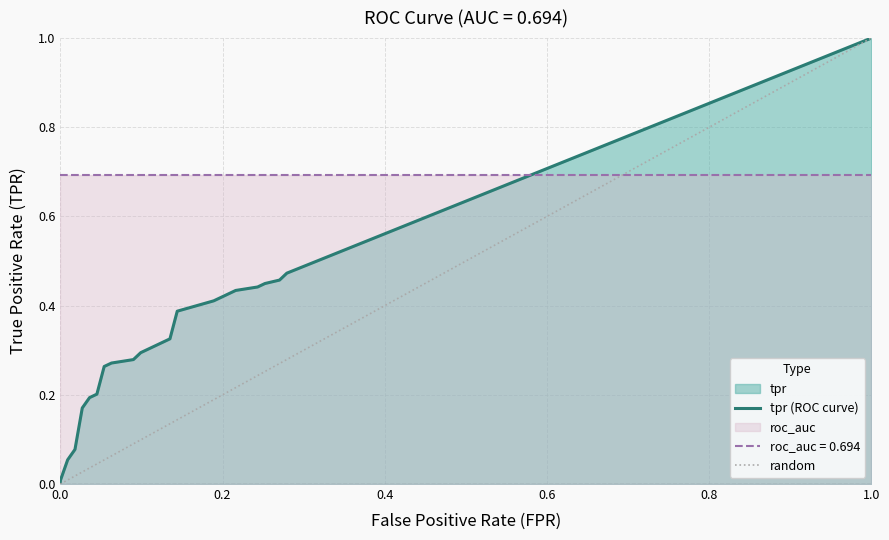

True or false: tpr has more than 1 interior local peaks.

False